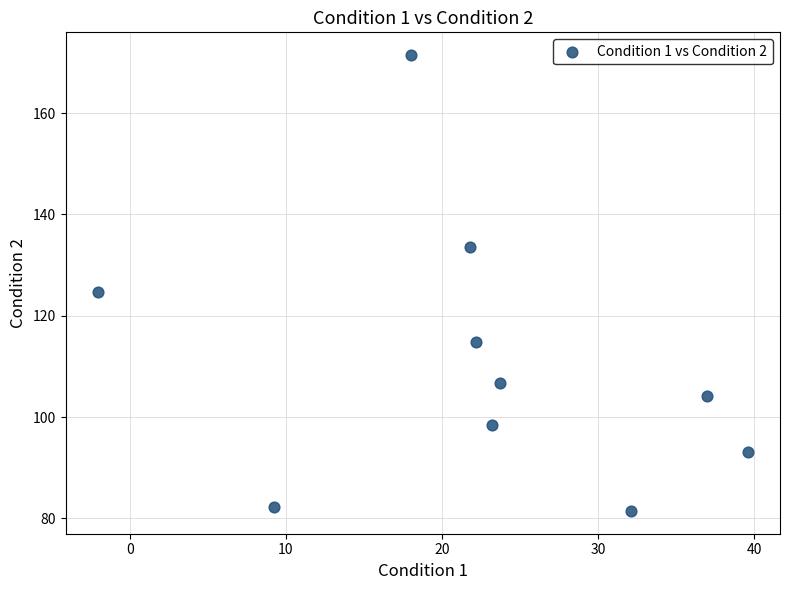

What is the average Y value?

111.1